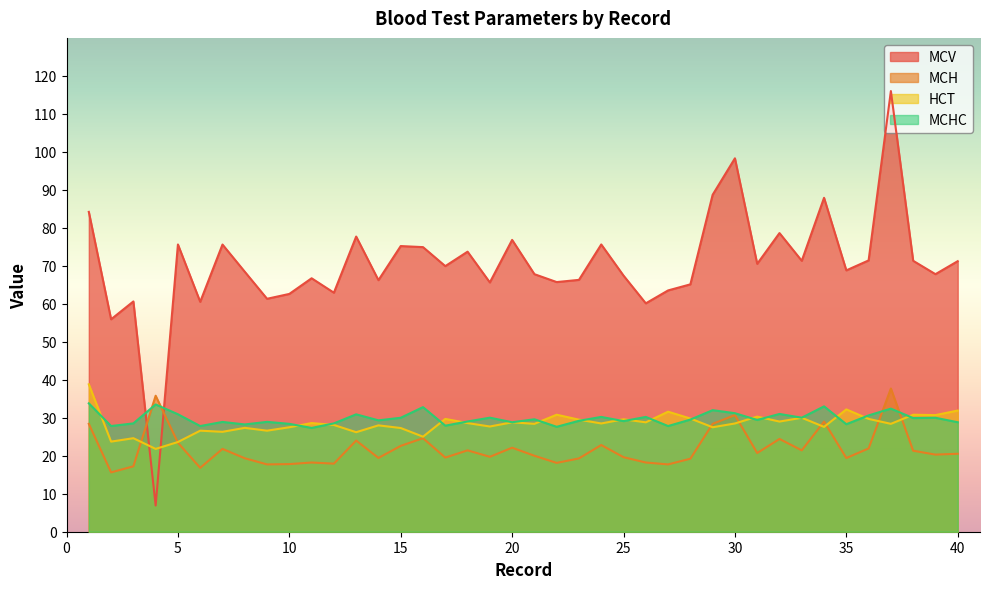

Is it true that MCH equals 25.1 at 6?

False